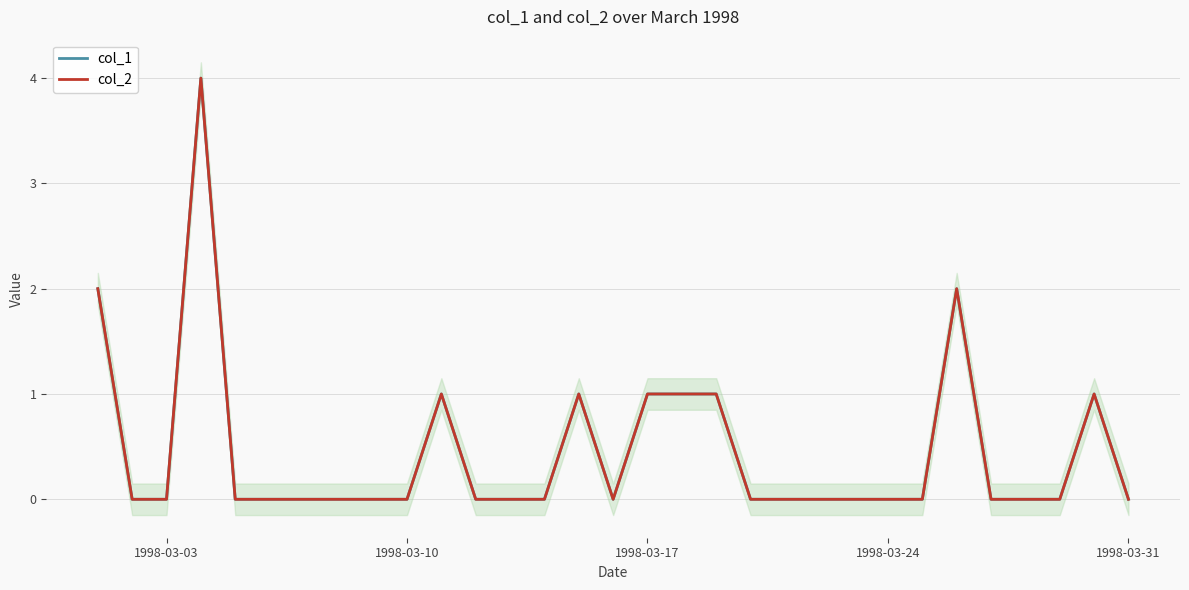

At which category does the chart reach its minimum across all series?

1998-03-10